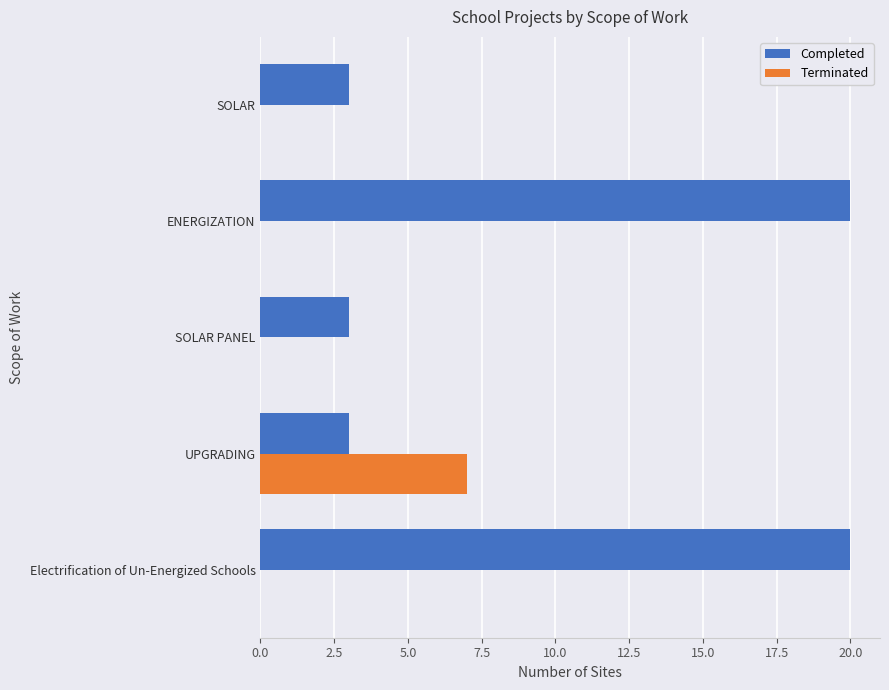

What are all the series names shown in the legend?

Completed, Terminated